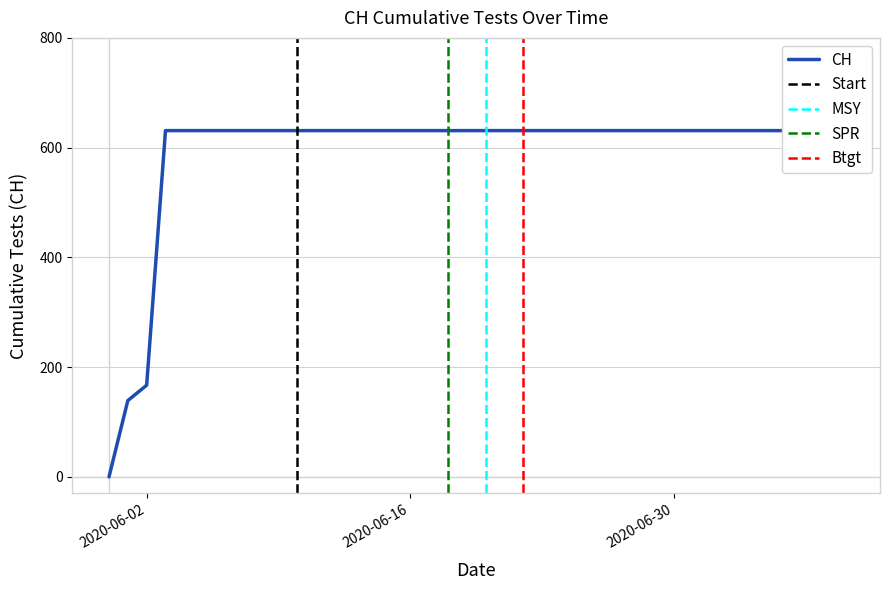

What is the ratio of the value at 2020-06-13 to the value at 2020-06-28?

1.0